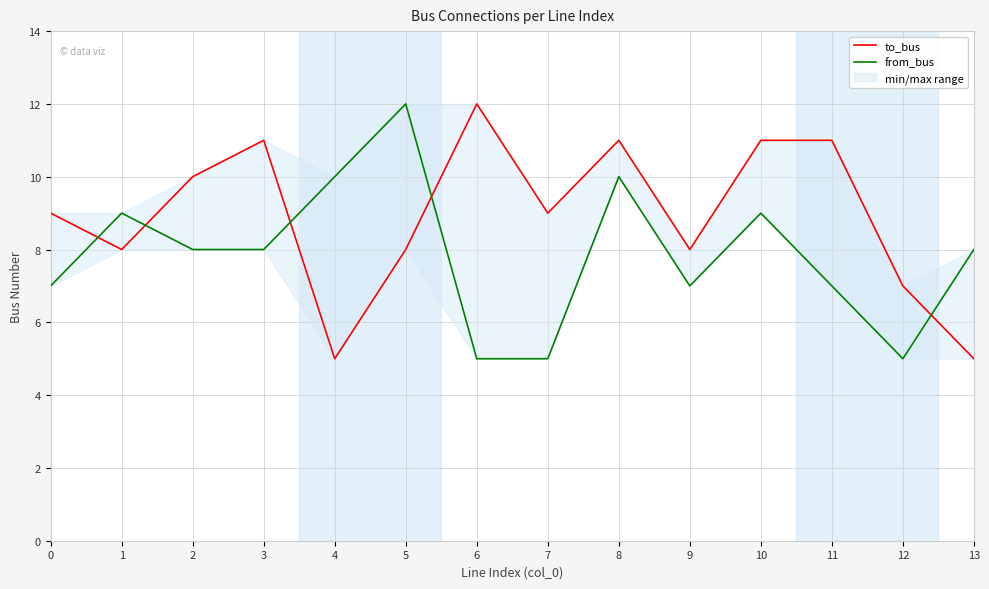

How many data points does each series have?

14